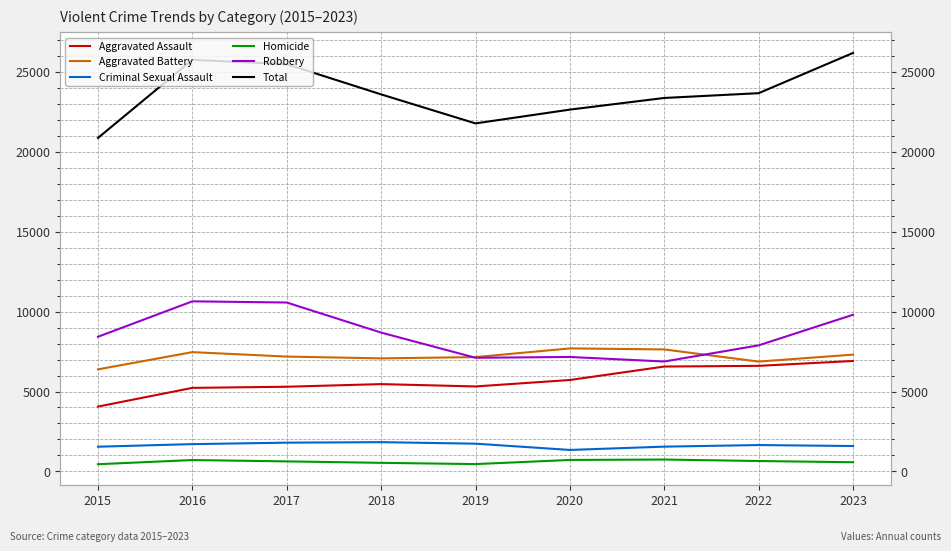

Rank the series at 2015 from lowest to highest value.

Homicide, Criminal Sexual Assault, Aggravated Assault, Aggravated Battery, Robbery, Total